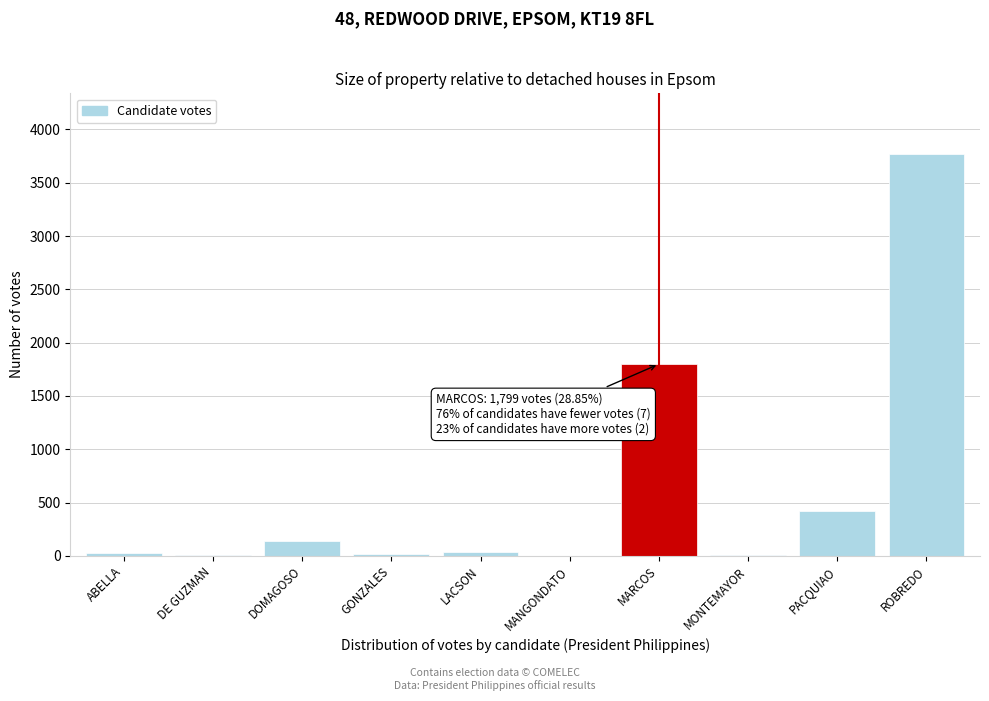

Which category has the highest value across all series?

ROBREDO